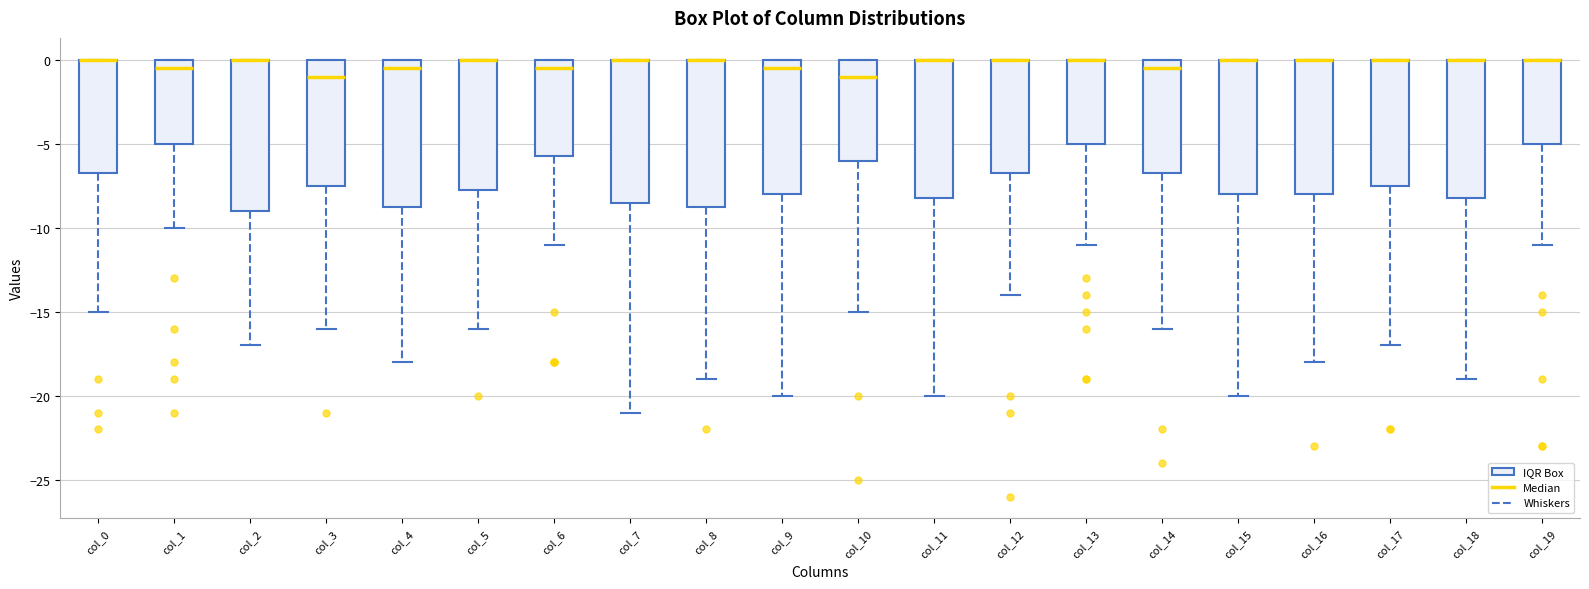

Reading left to right, read every box against the y-axis: the position of its median line, the range the box covers, and the ends of its whiskers. The values are not printed on the chart, so give them approximately, as read against the axis.

col_0: median 0.0 (drawn on the box's upper edge), box -6.5 to 0.0, whiskers -15.0 to 0.0
col_1: median -0.5, box -5.0 to 0.0, whiskers -10.0 to 0.0
col_2: median 0.0 (drawn on the box's upper edge), box -9.0 to 0.0, whiskers -17.0 to 0.0
col_3: median -1.0, box -7.5 to 0.0, whiskers -16.0 to 0.0
col_4: median -0.5, box -8.5 to 0.0, whiskers -18.0 to 0.0
col_5: median 0.0 (drawn on the box's upper edge), box -7.5 to 0.0, whiskers -16.0 to 0.0
col_6: median -0.5, box -5.5 to 0.0, whiskers -11.0 to 0.0
col_7: median 0.0 (drawn on the box's upper edge), box -8.5 to 0.0, whiskers -21.0 to 0.0
col_8: median 0.0 (drawn on the box's upper edge), box -8.5 to 0.0, whiskers -19.0 to 0.0
col_9: median -0.5, box -8.0 to 0.0, whiskers -20.0 to 0.0
col_10: median -1.0, box -6.0 to 0.0, whiskers -15.0 to 0.0
col_11: median 0.0 (drawn on the box's upper edge), box -8.0 to 0.0, whiskers -20.0 to 0.0
col_12: median 0.0 (drawn on the box's upper edge), box -6.5 to 0.0, whiskers -14.0 to 0.0
col_13: median 0.0 (drawn on the box's upper edge), box -5.0 to 0.0, whiskers -11.0 to 0.0
col_14: median -0.5, box -6.5 to 0.0, whiskers -16.0 to 0.0
col_15: median 0.0 (drawn on the box's upper edge), box -8.0 to 0.0, whiskers -20.0 to 0.0
col_16: median 0.0 (drawn on the box's upper edge), box -8.0 to 0.0, whiskers -18.0 to 0.0
col_17: median 0.0 (drawn on the box's upper edge), box -7.5 to 0.0, whiskers -17.0 to 0.0
col_18: median 0.0 (drawn on the box's upper edge), box -8.0 to 0.0, whiskers -19.0 to 0.0
col_19: median 0.0 (drawn on the box's upper edge), box -5.0 to 0.0, whiskers -11.0 to 0.0